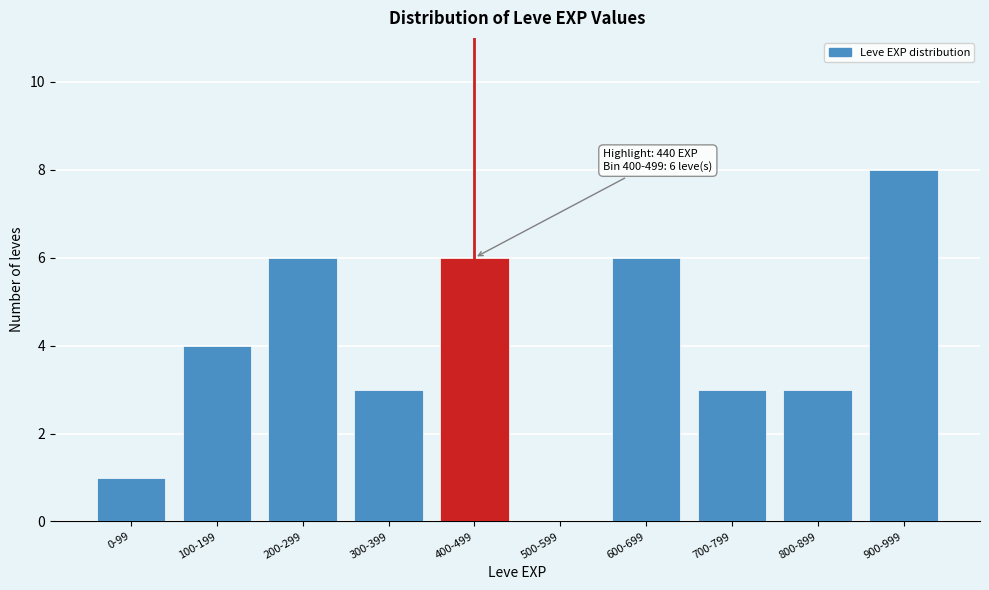

Reading right to left, list all the values displayed in this chart.

900-999=8	800-899=3	700-799=3	600-699=6	500-599=0	400-499=6	300-399=3	200-299=6	100-199=4	0-99=1